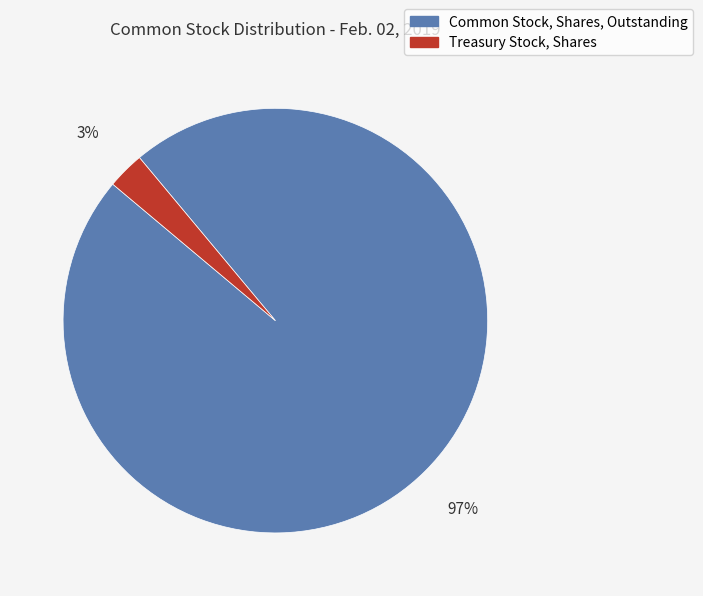

Which slice is the largest?

Common Stock, Shares, Outstanding